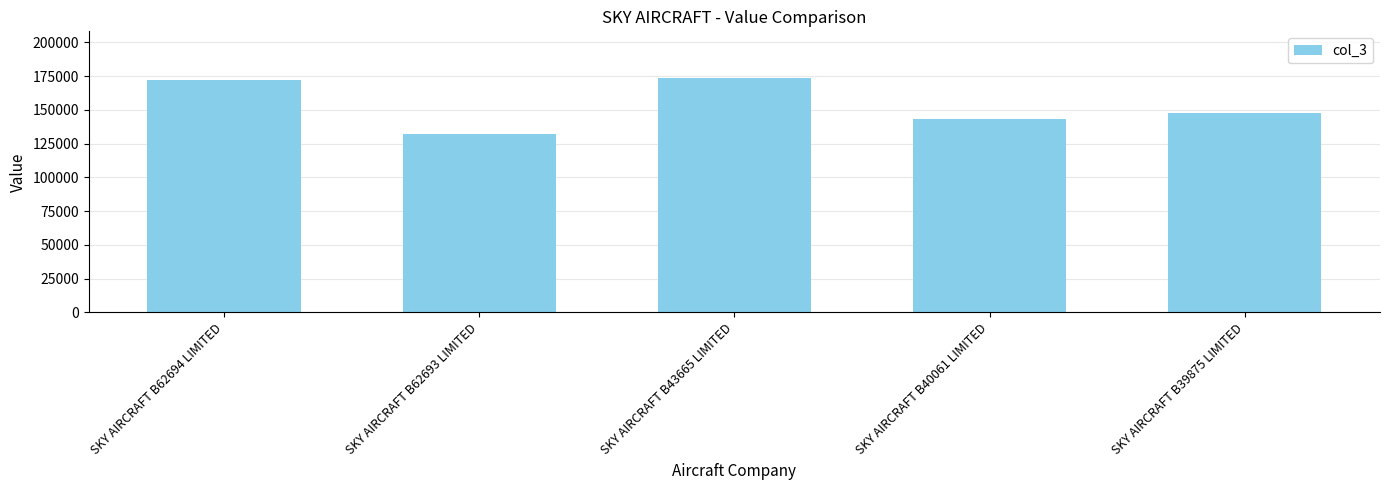

Which category has the lowest value across all series?

SKY AIRCRAFT B62693 LIMITED